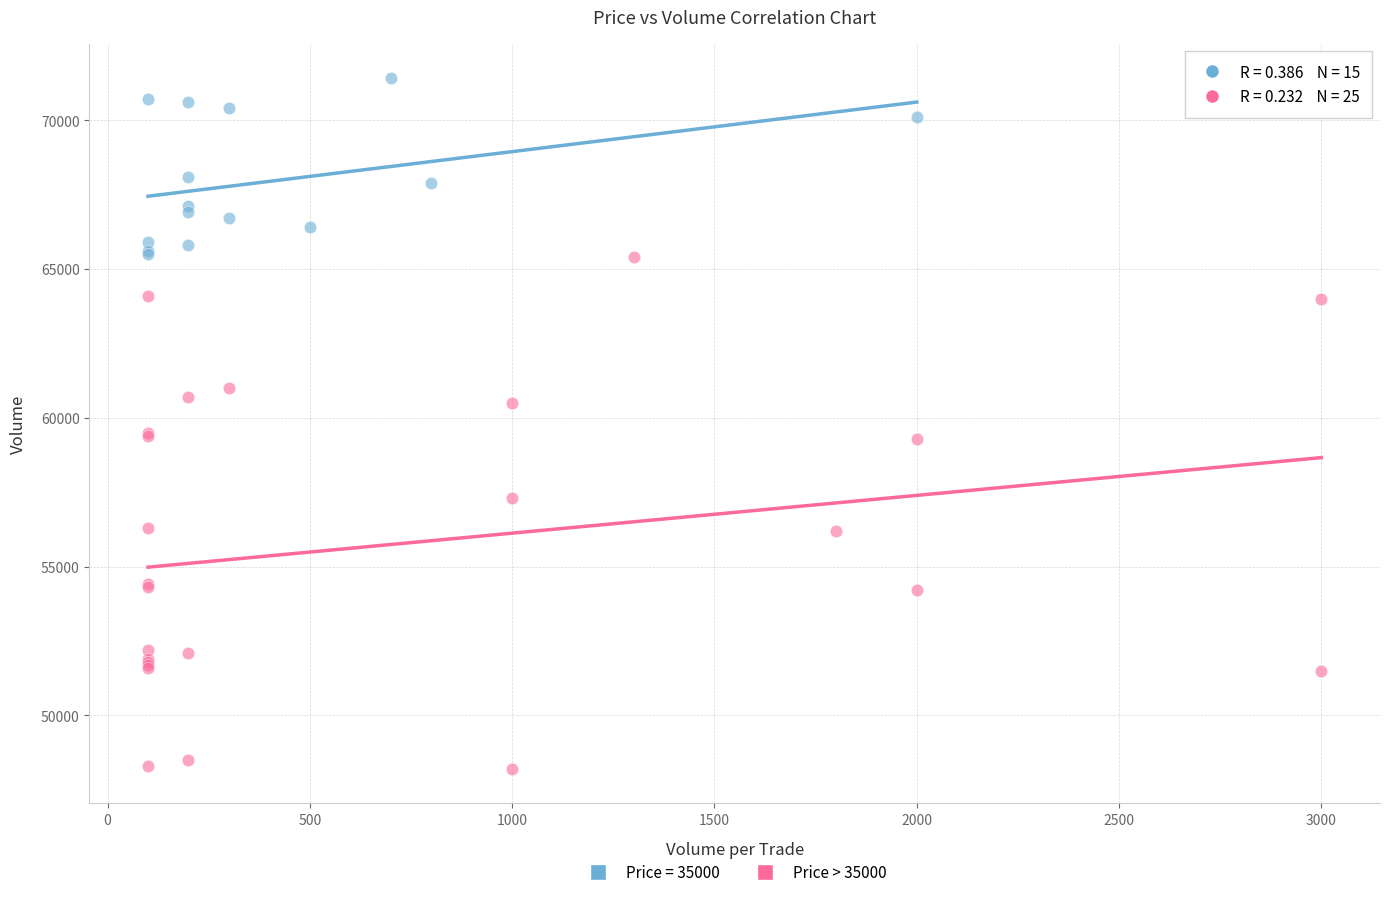

Which series reaches the minimum Y coordinate?

Price > 35000